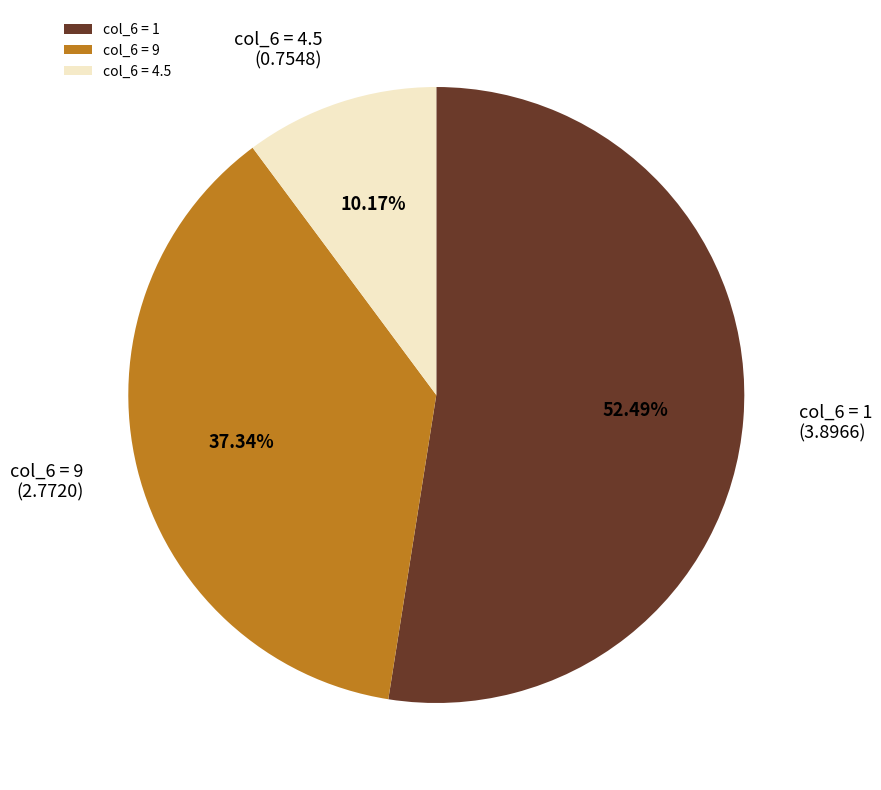

What is the majority slice?

col_6 = 1